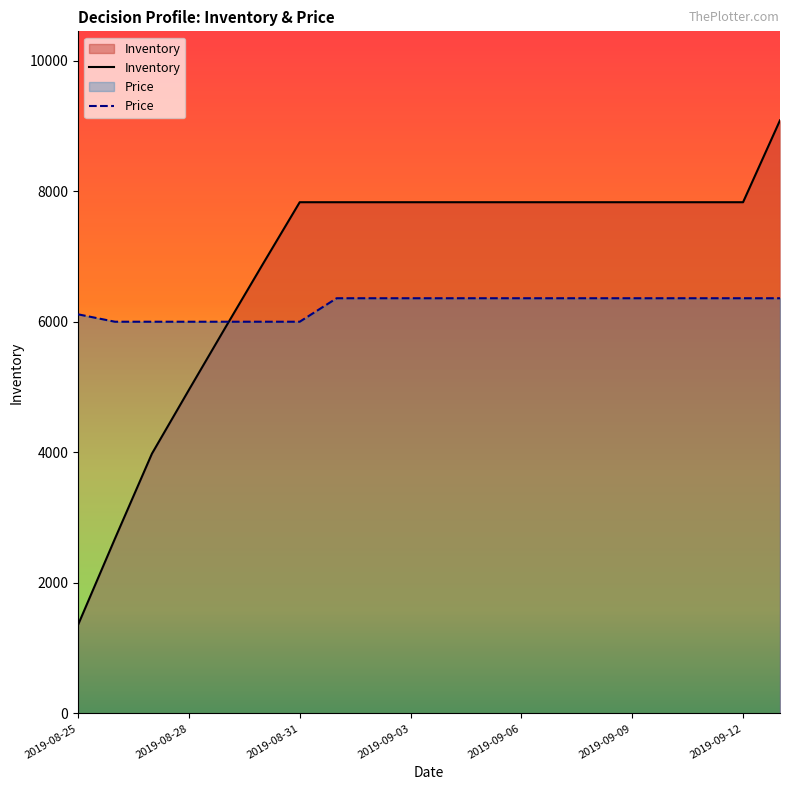

Where is Price nearest to the value 6181?

2019-08-25